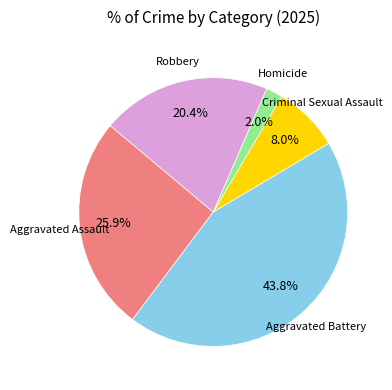

Is there a majority slice in this chart?

No